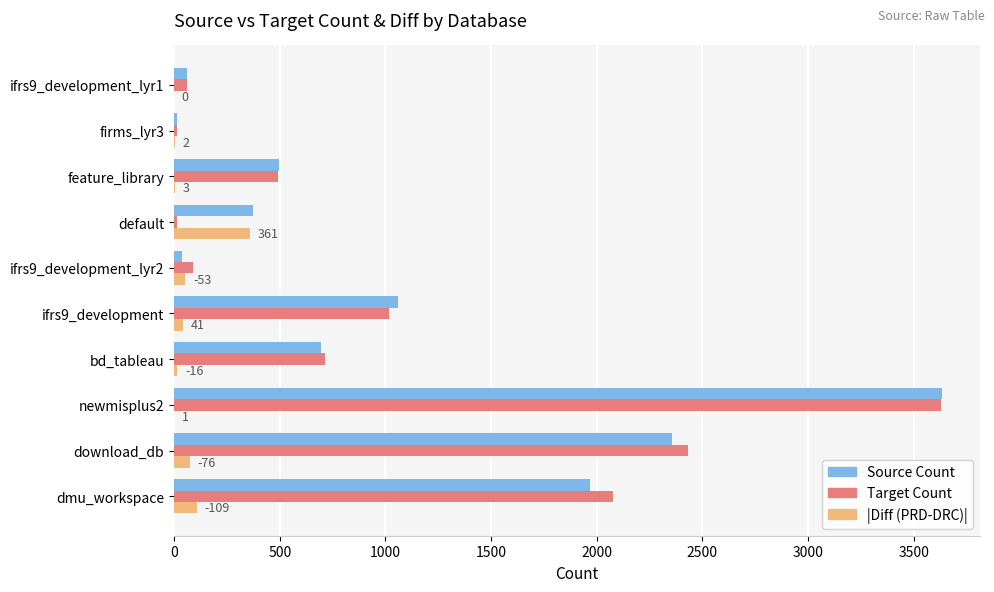

At which category is the sum across all series the highest?

newmisplus2